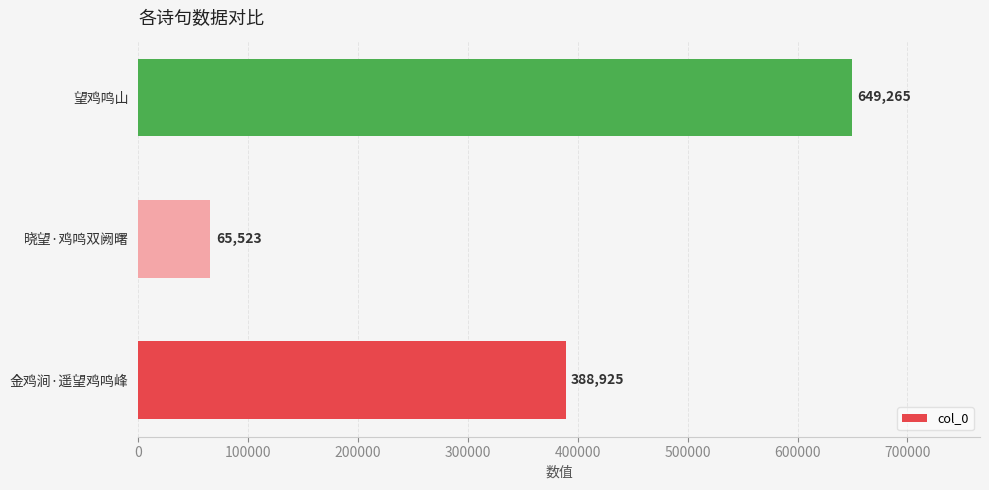

What is the sum of all values?

1103713